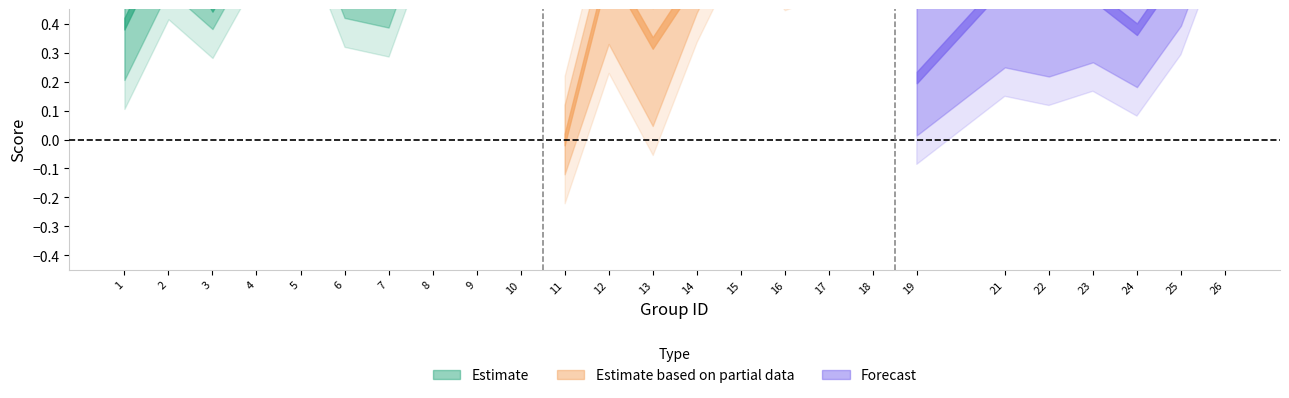

True or false: accuracy has a value of 0.6 at 12.

True